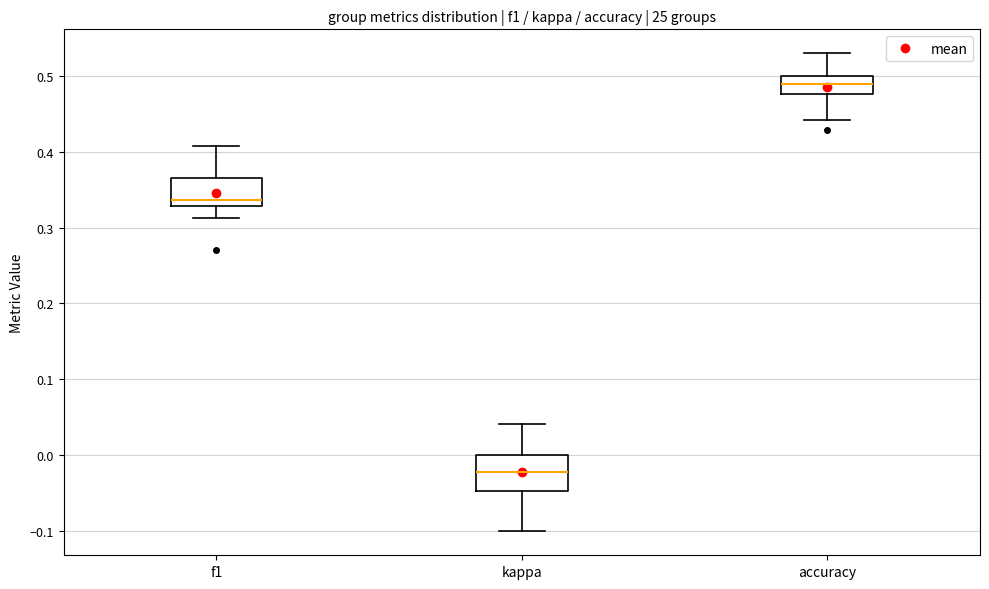

Which box has the highest median line?

accuracy